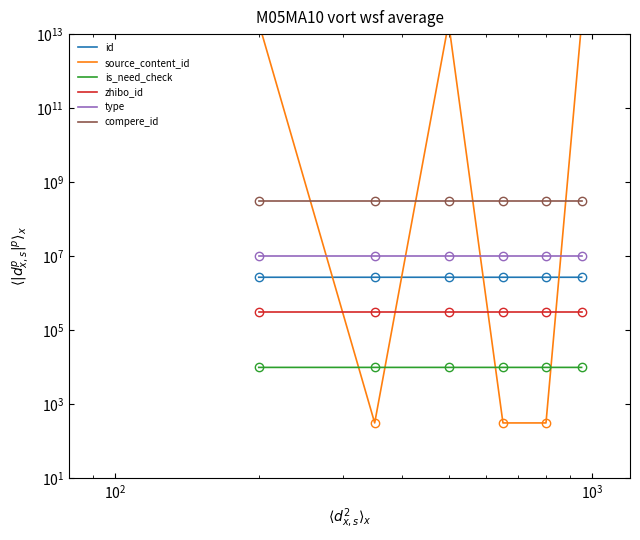

At how many categories does at least one series exceed 17612317517964?

3